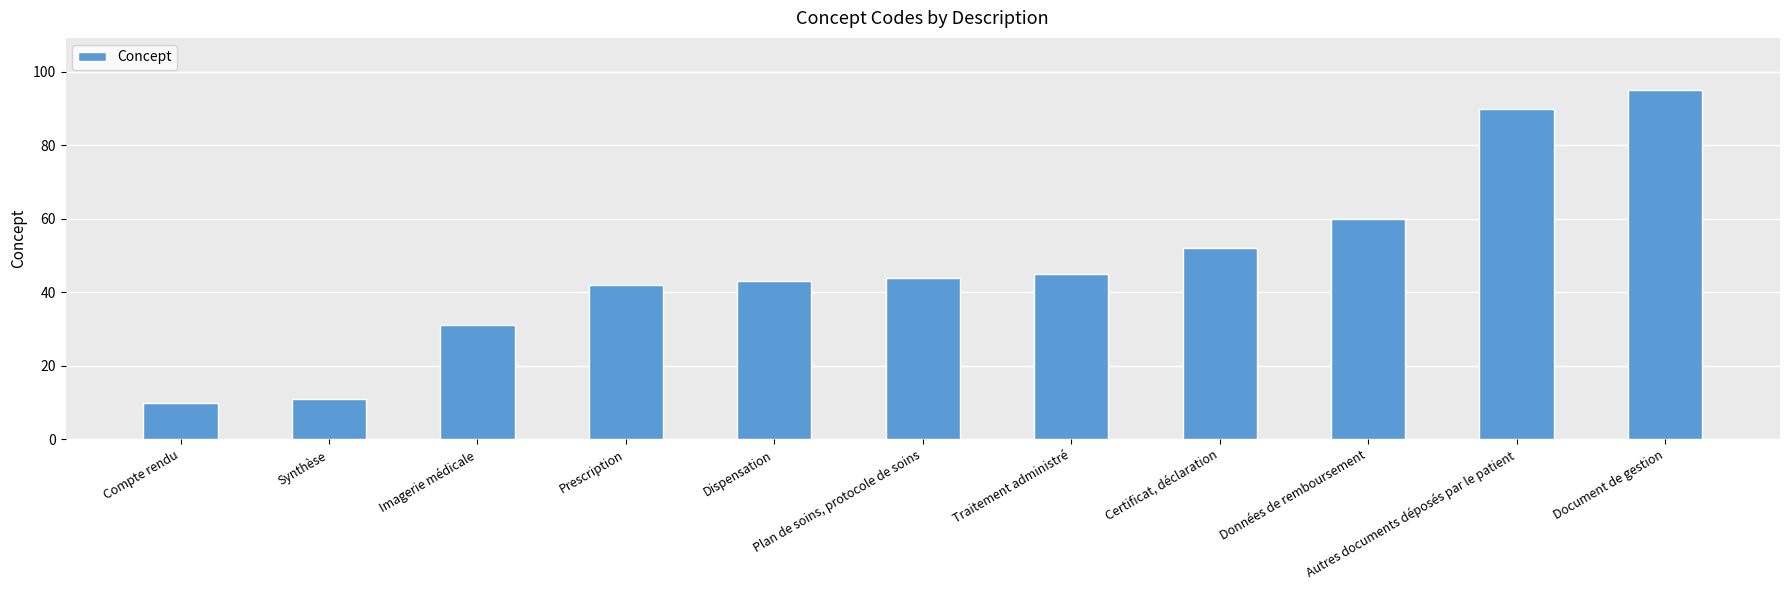

What is the label of the 2nd bar from the left?

Synthèse